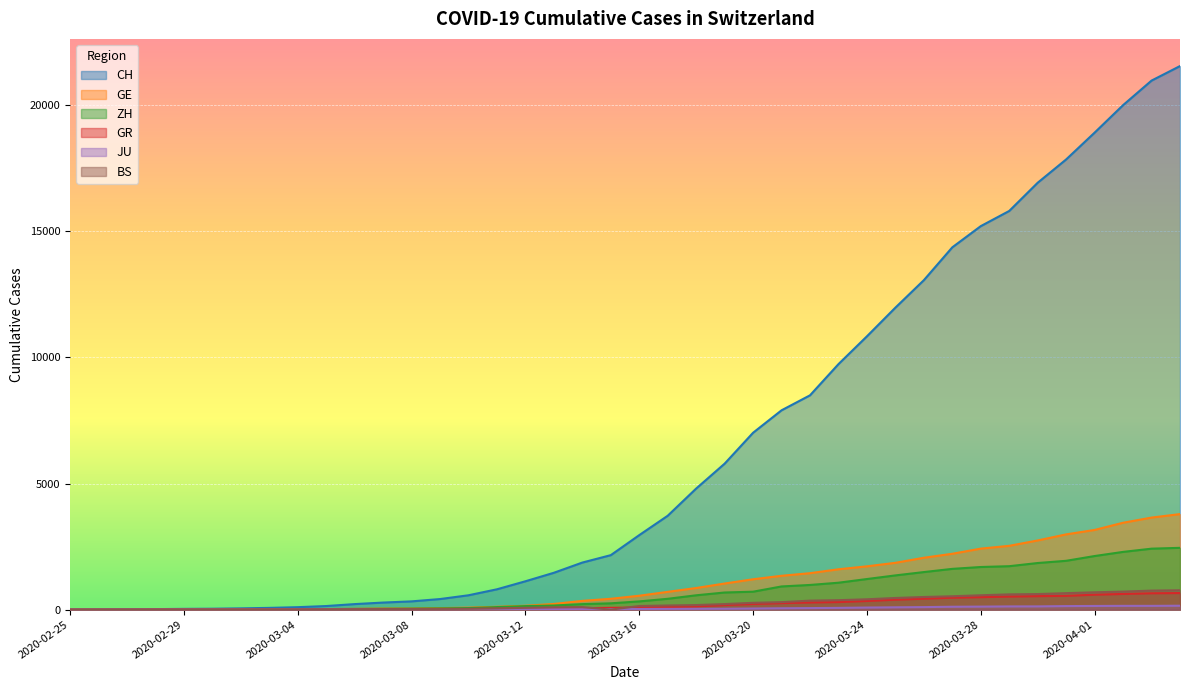

At which label does GR reach its peak?

2020-04-04